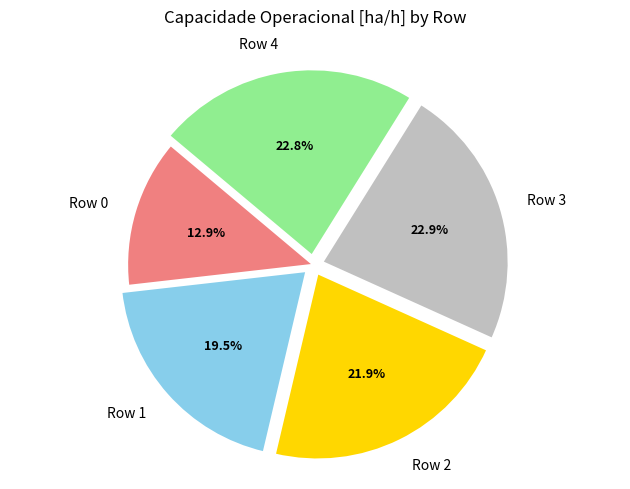

To the nearest percent, what is the difference between the Row 2 and Row 1 slice percentages?

2%